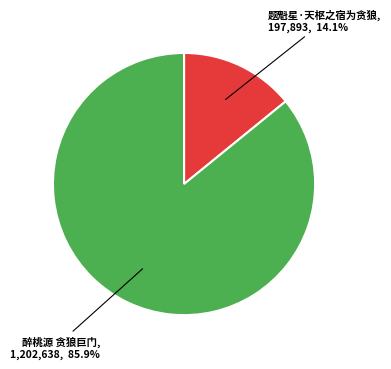

How many slices are in this pie chart?

2